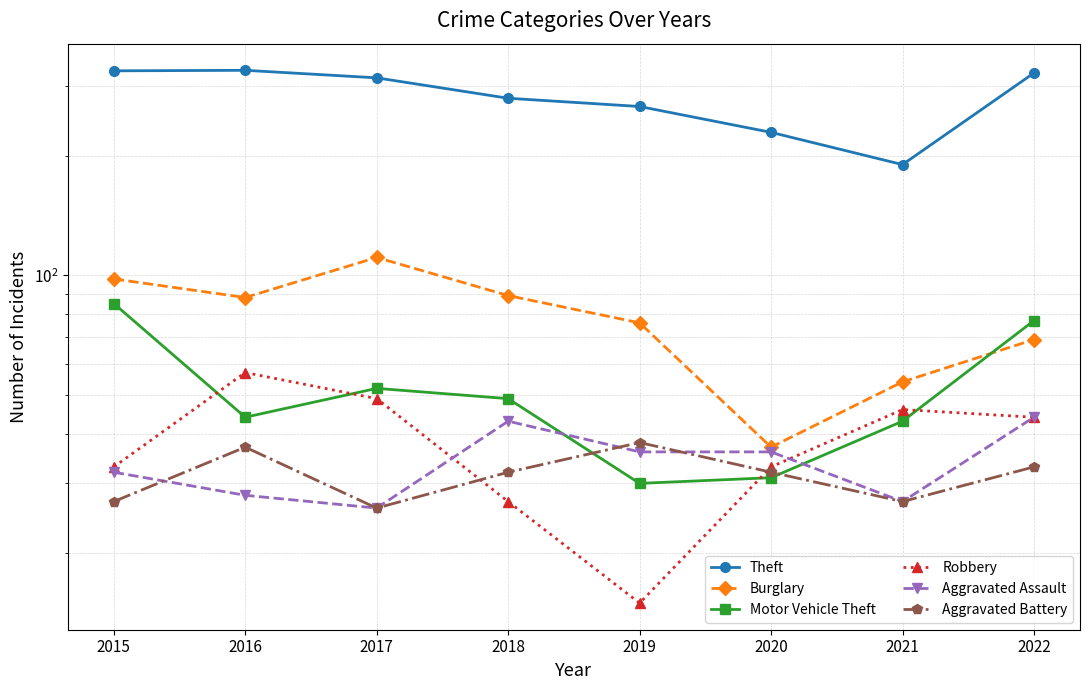

Between 2018 and 2020, which series saw the biggest shift?

Burglary